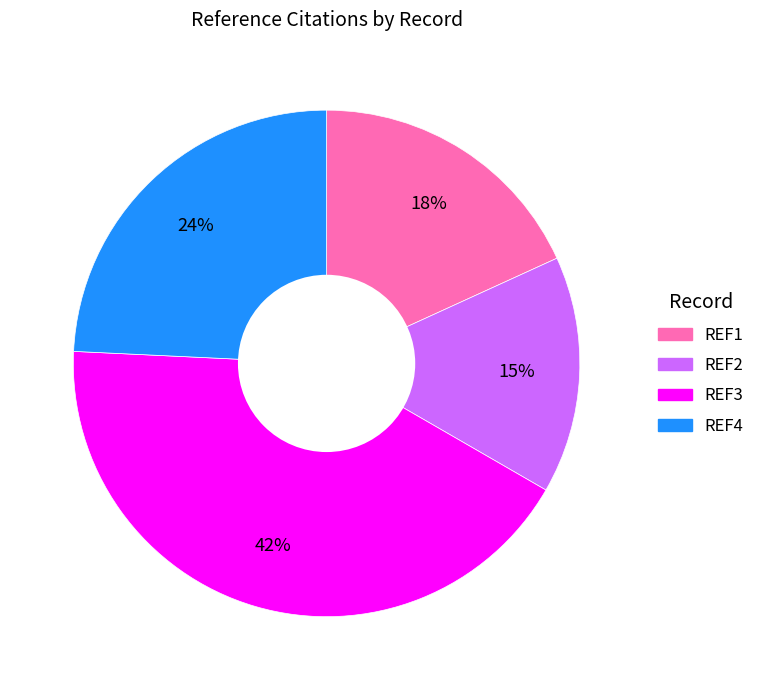

Rank the categories by value from highest to lowest.

REF3, REF4, REF1, REF2